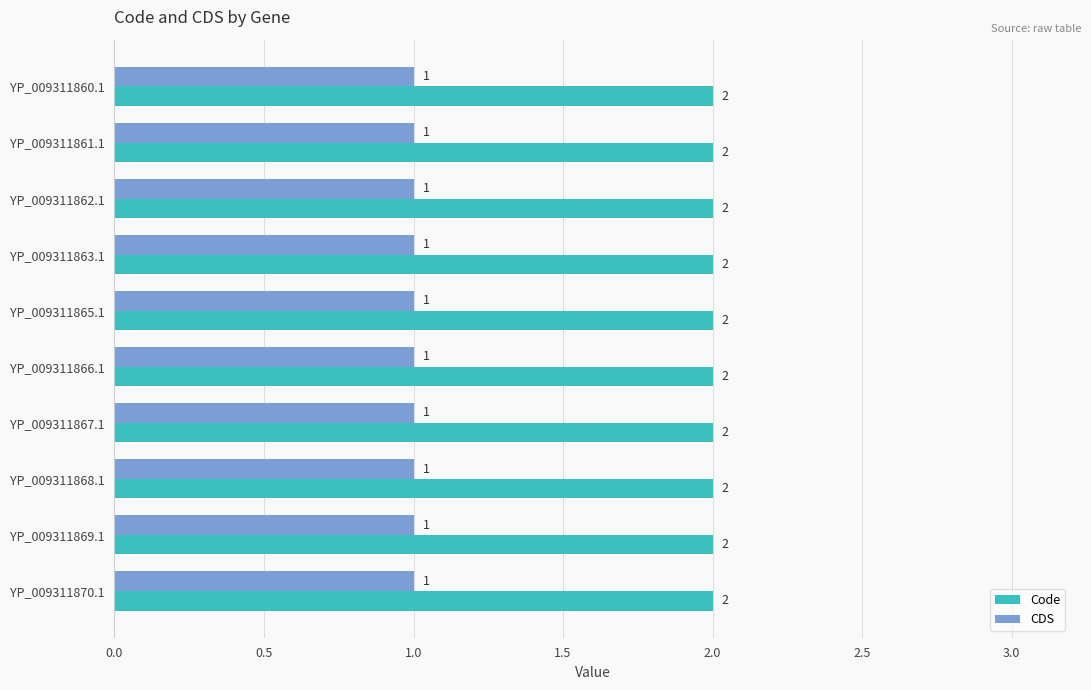

What is the minimum value shown in the chart?

1